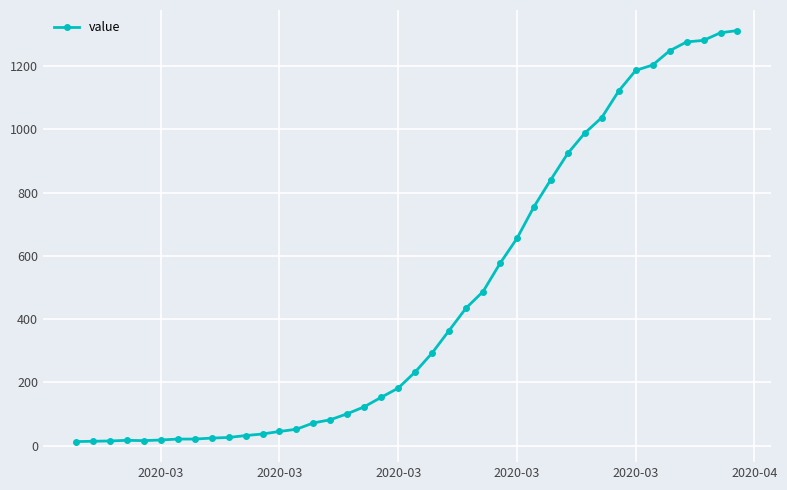

What is the smallest value displayed?

13